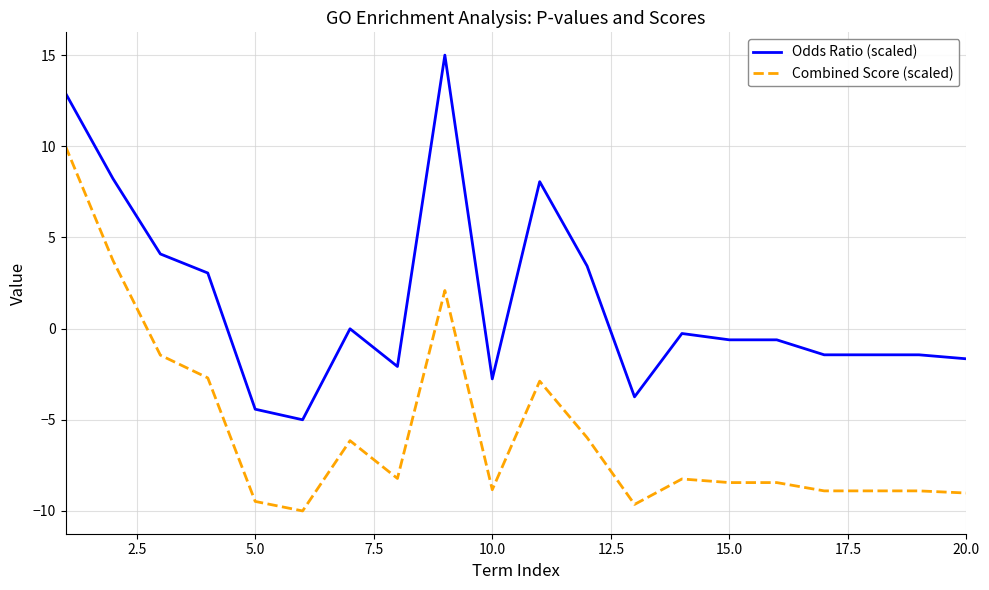

Count the number of categories in the chart.

20